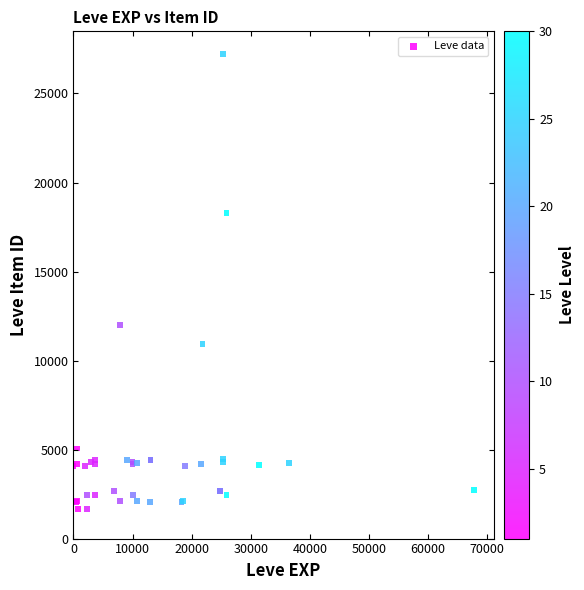

What Y value in the scatter plot is closest to 14448?

12018